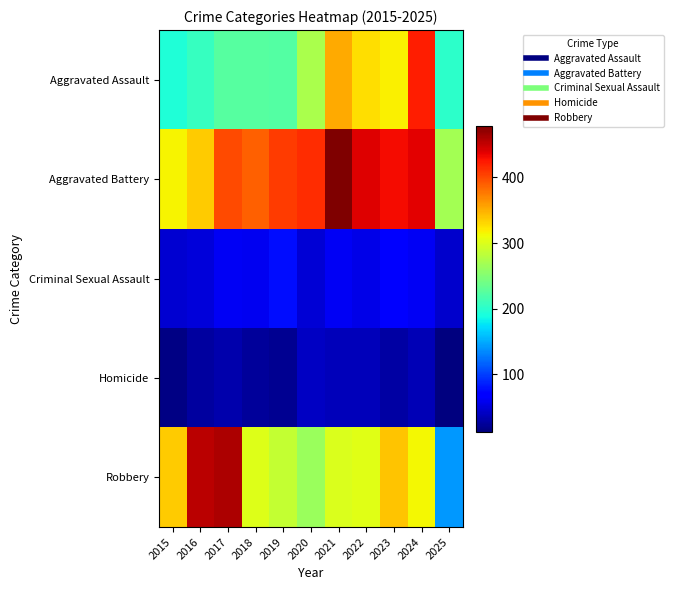

At how many categories does at least one series exceed 73?

11